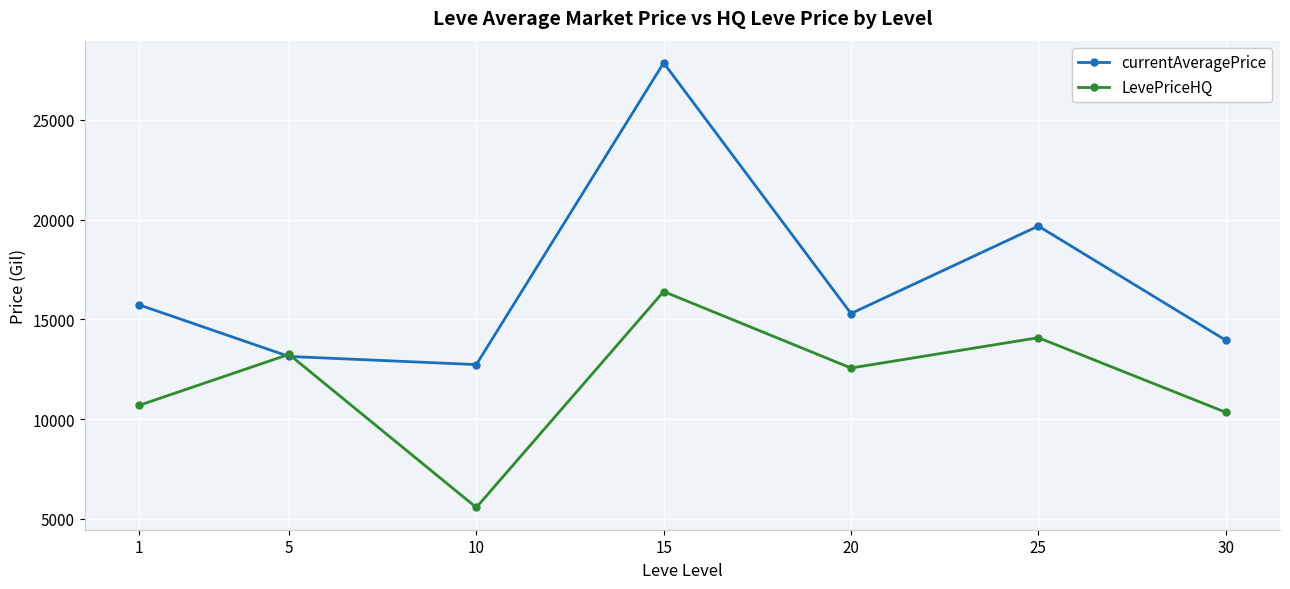

List the series in order of their peak value, highest first.

currentAveragePrice, LevePriceHQ